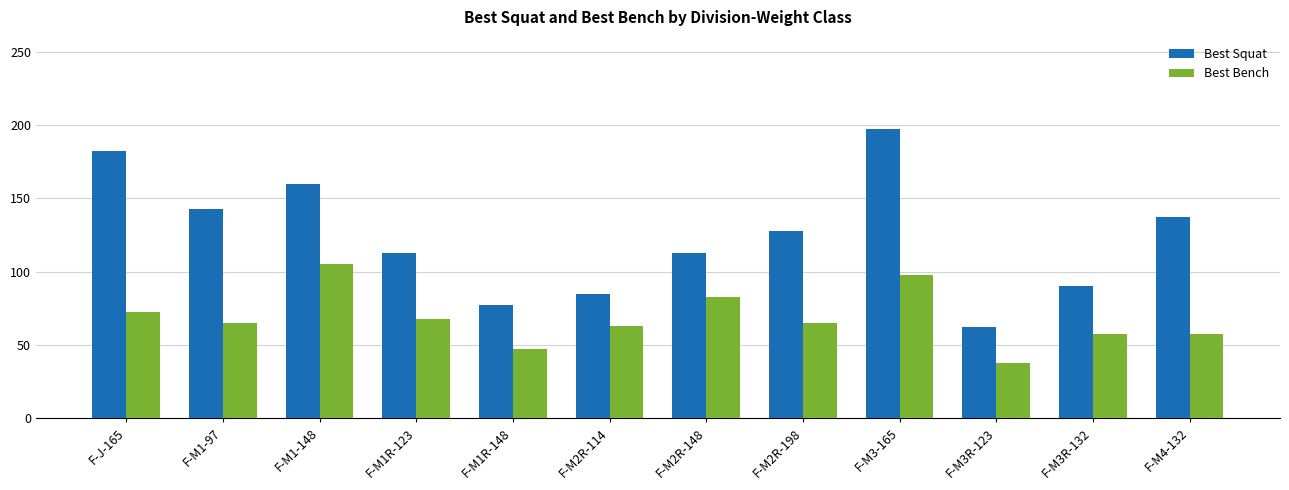

True or false: Best Squat has a value of 168.8 at F-M1R-123.

False